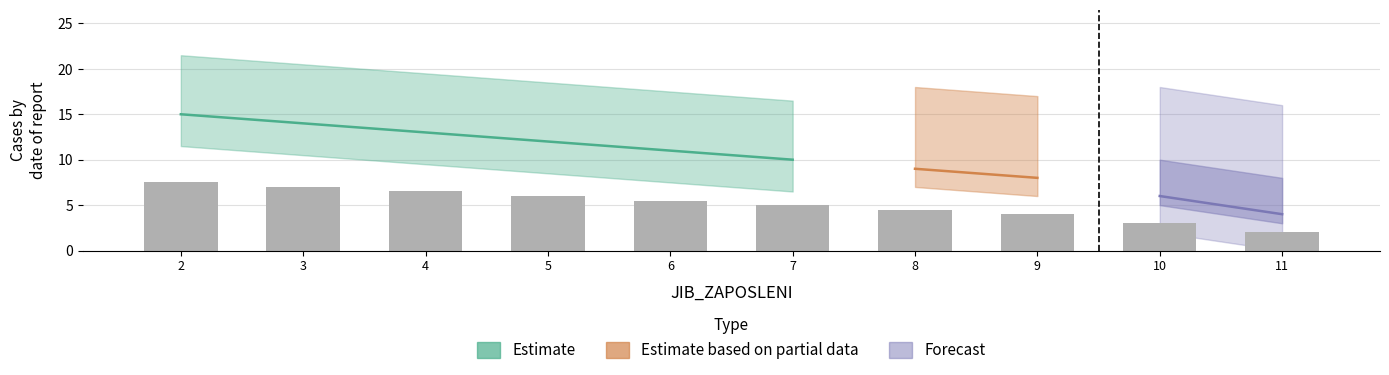

What is the average value?

5.1